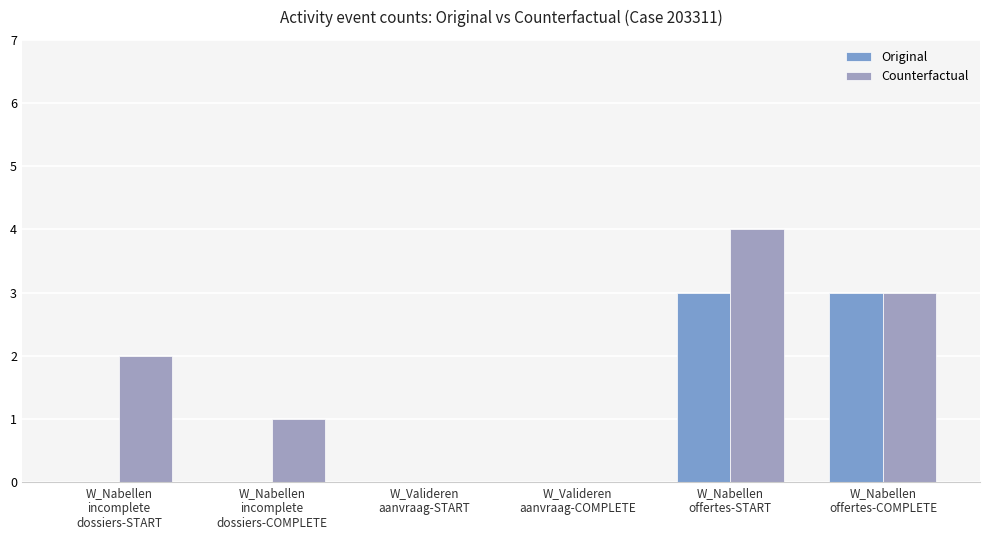

What are all the series names shown in the legend?

Original, Counterfactual